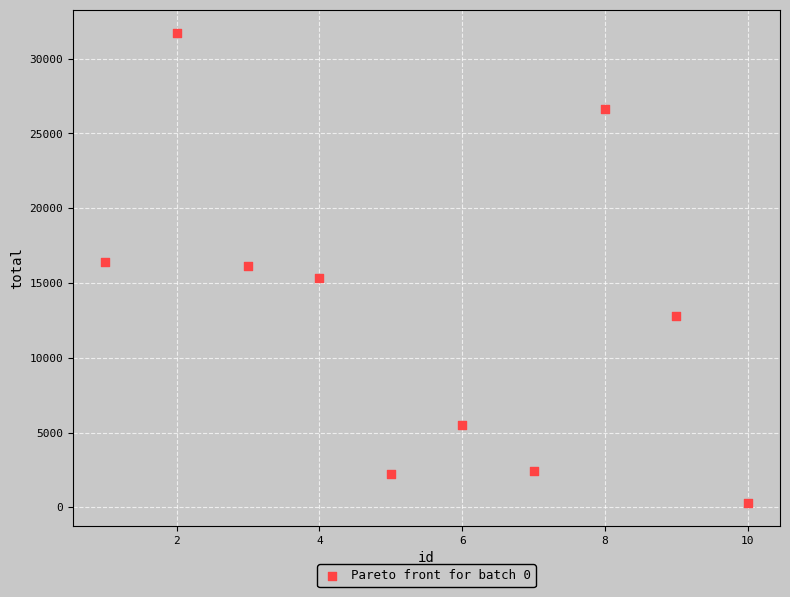

What is the average X value?

5.5